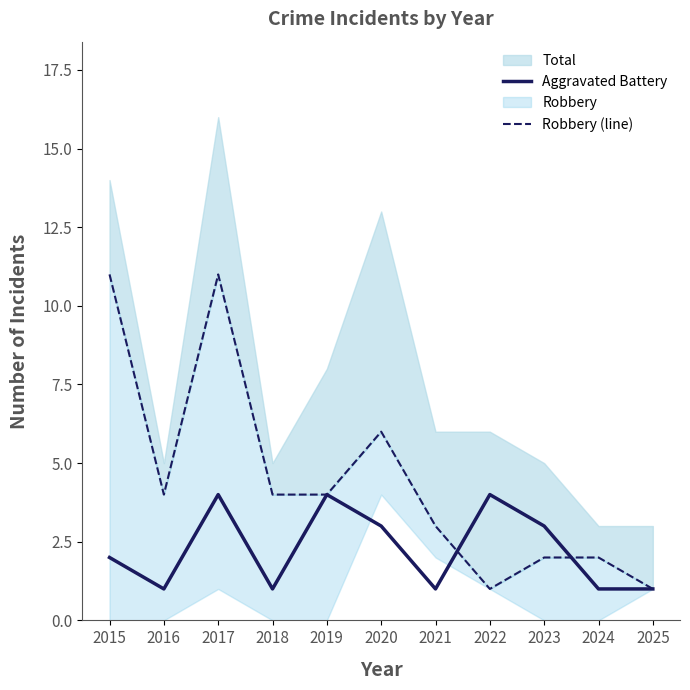

What is the maximum value for Aggravated Battery?

4